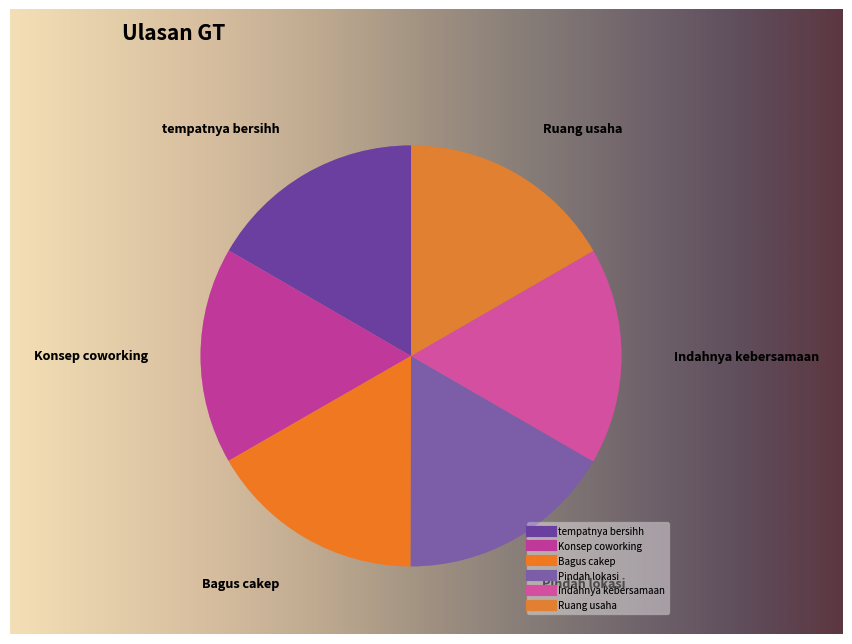

What is the smallest slice in the pie chart?

tempatnya bersihh